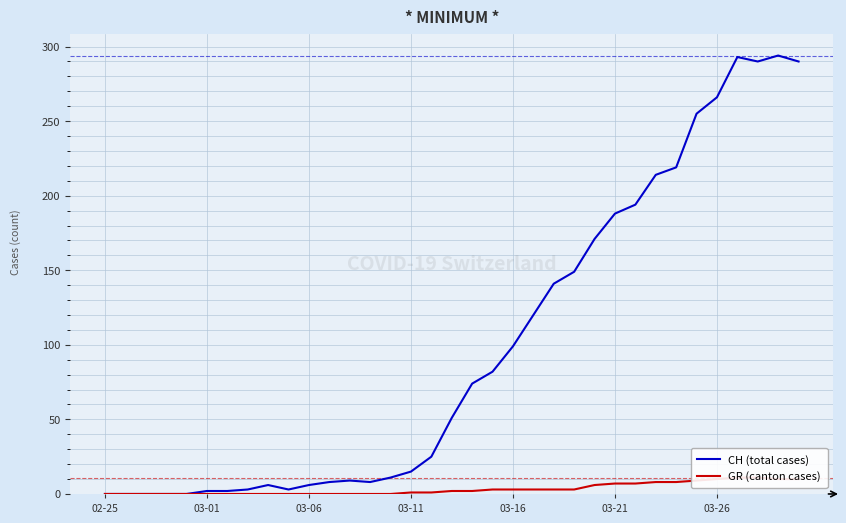

True or false: CH (total cases) and GR (canton cases) intersect in this chart.

False